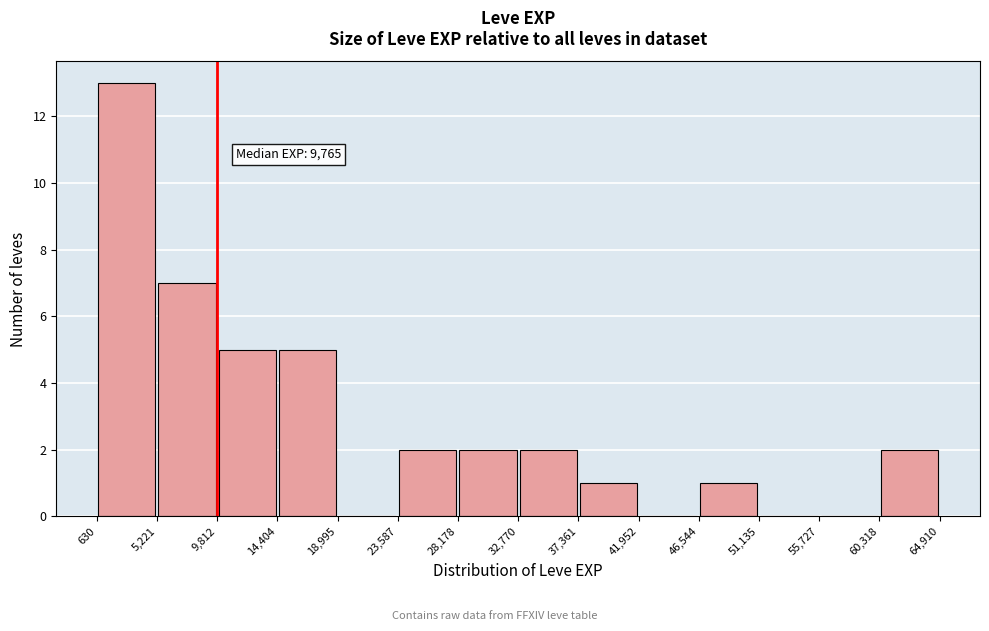

Over which range of the x-axis is the bar tallest?

630 to 5,221